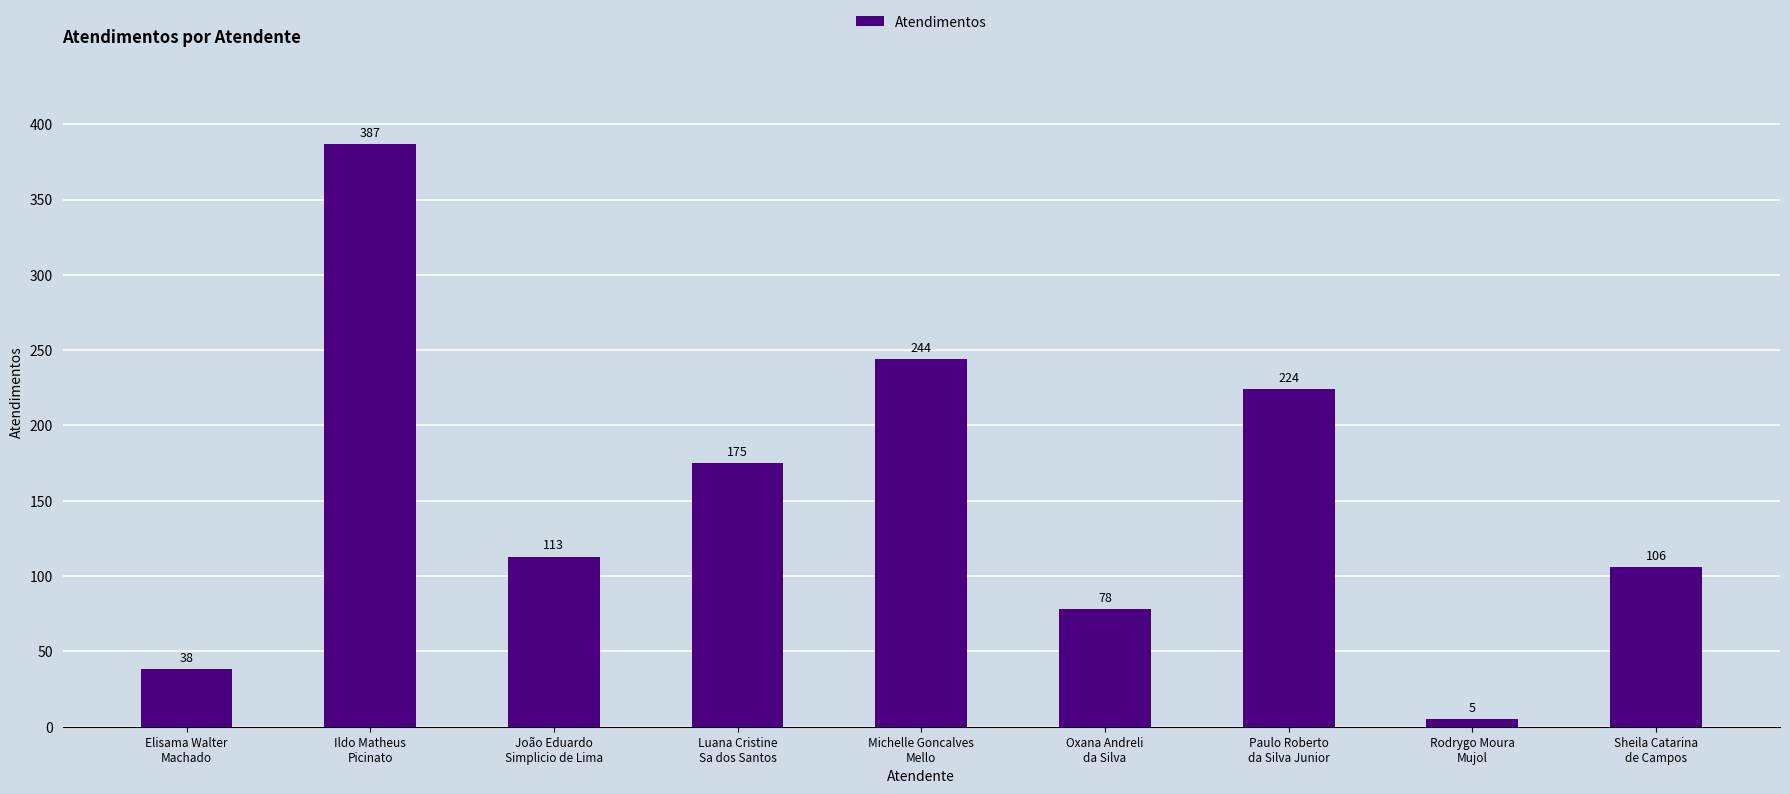

List the labels in order of value, largest first.

Ildo Matheus
Picinato, Michelle Goncalves
Mello, Paulo Roberto
da Silva Junior, Luana Cristine
Sa dos Santos, João Eduardo
Simplicio de Lima, Sheila Catarina
de Campos, Oxana Andreli
da Silva, Elisama Walter
Machado, Rodrygo Moura
Mujol